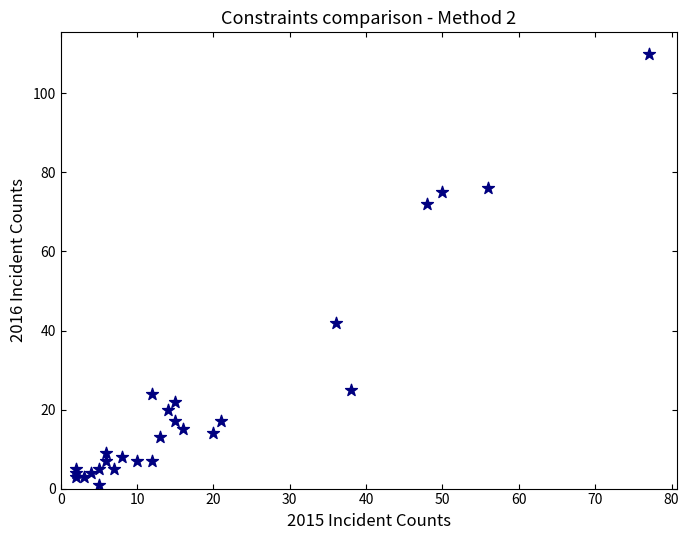

What Y value in the scatter plot is closest to 55?

42